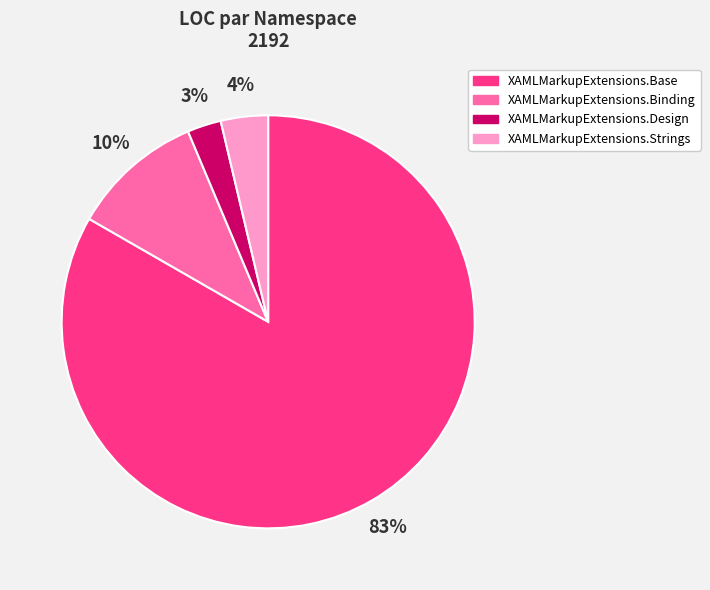

To the nearest percent, what is the average slice percentage?

25%